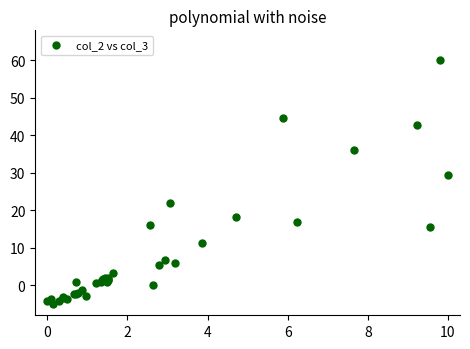

What Y value in the scatter plot is closest to 27?

29.5